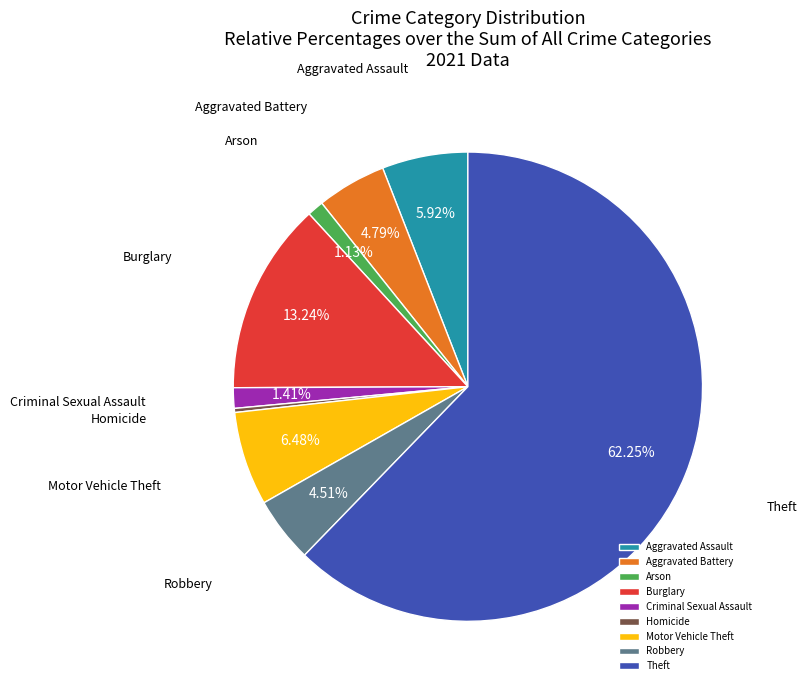

Which category has the biggest portion of the pie?

Theft